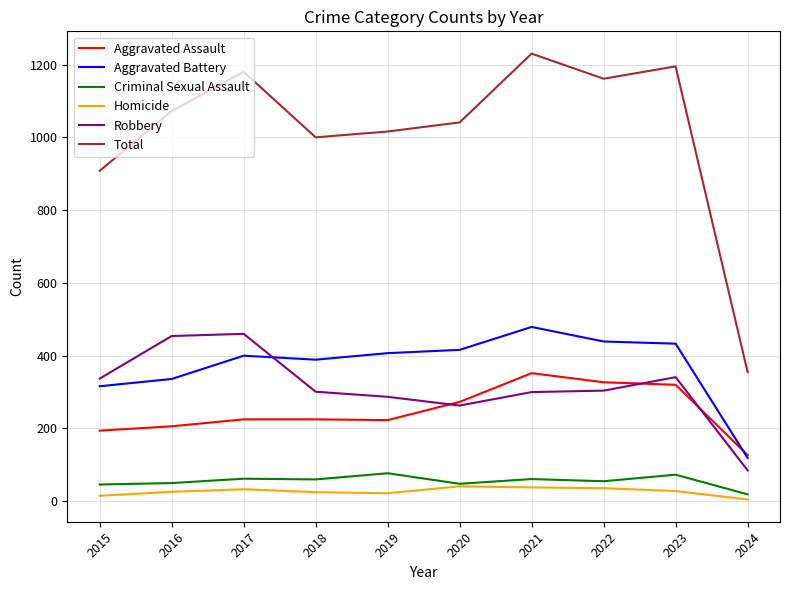

Is it true that Criminal Sexual Assault equals 30 at 2019?

False